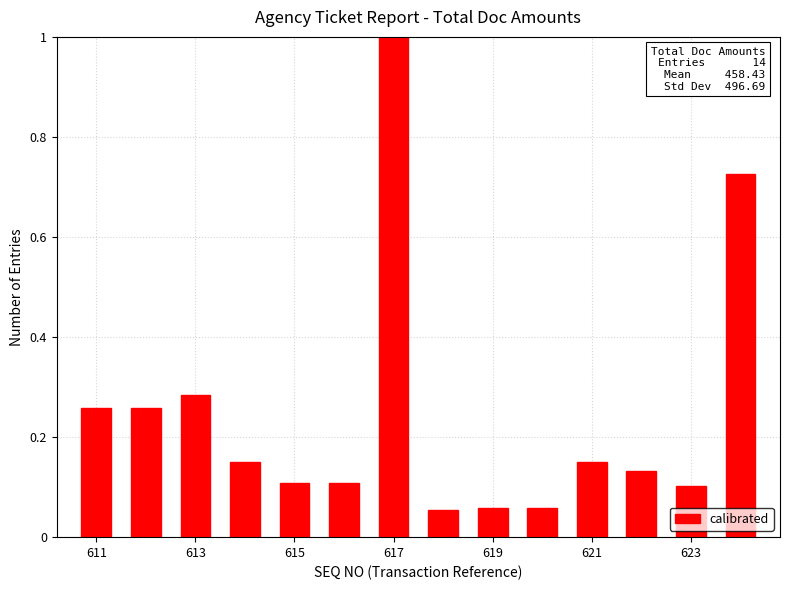

What is the greatest value displayed?

1.0